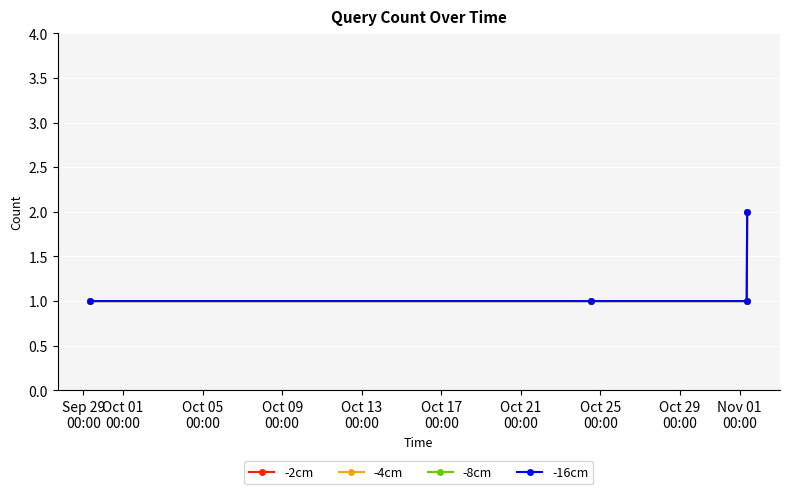

Does the chart have visible grid lines?

Yes